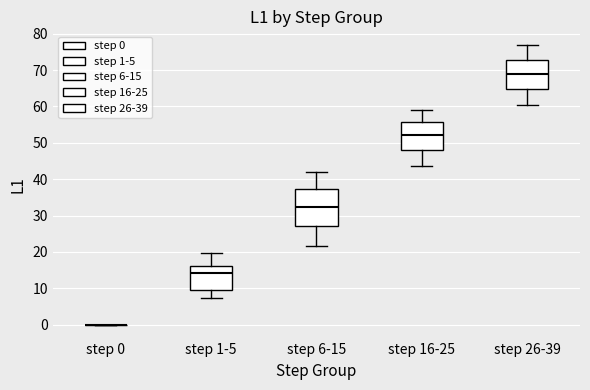

Comparing the boxes themselves (not the whiskers), which one is the tallest?

step 6-15